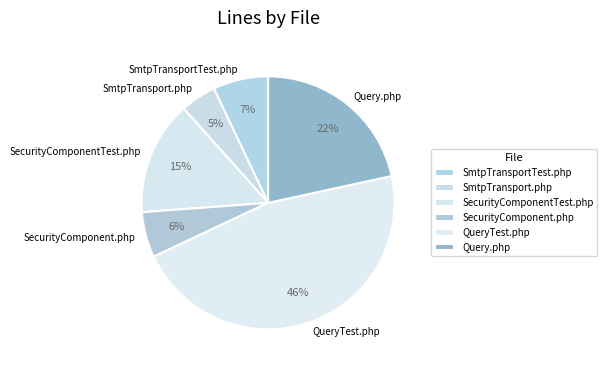

To the nearest percent, what percentage of the pie is SmtpTransportTest.php?

7%